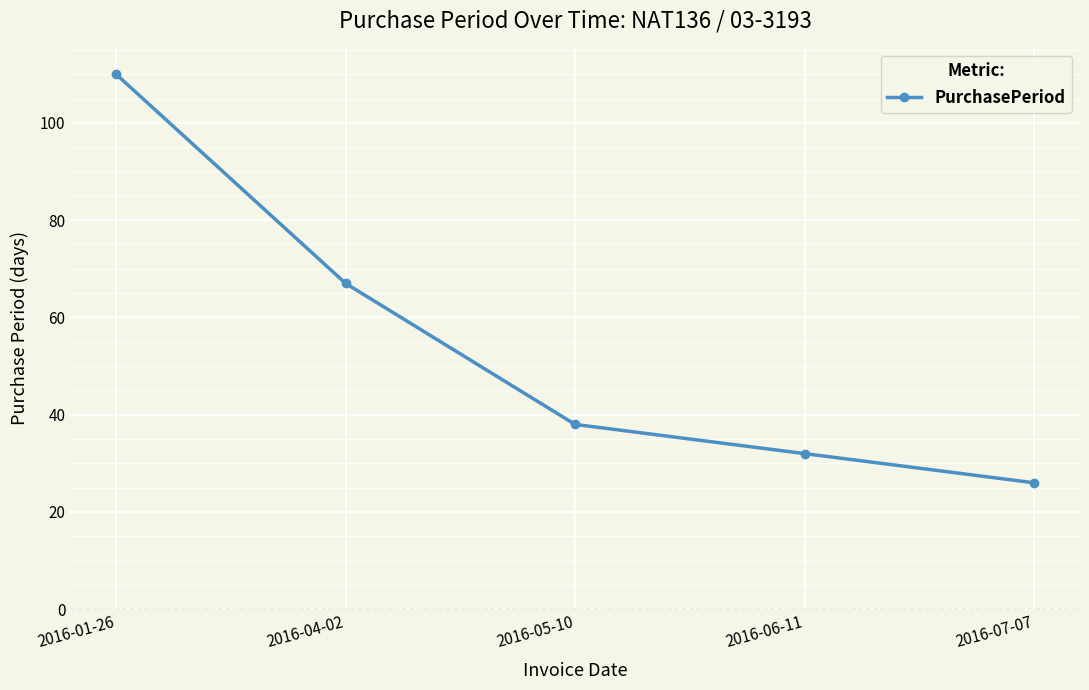

The value at 2016-01-26 is 110. True or false?

True